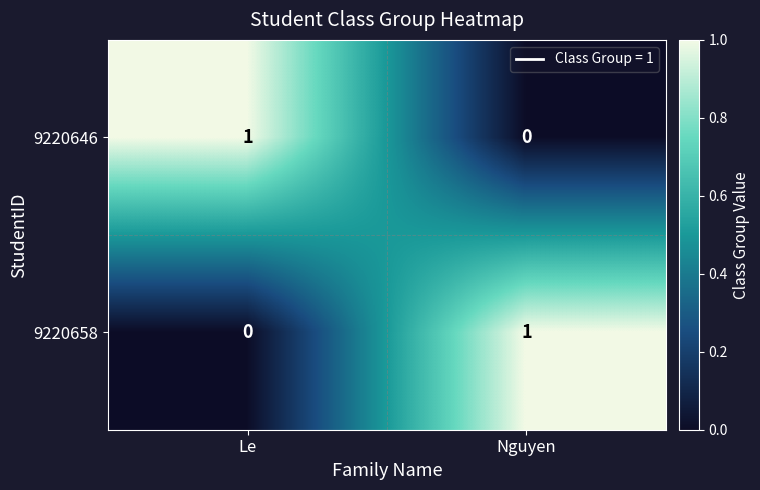

List the labels in order of 9220658 value, smallest first.

Le, Nguyen